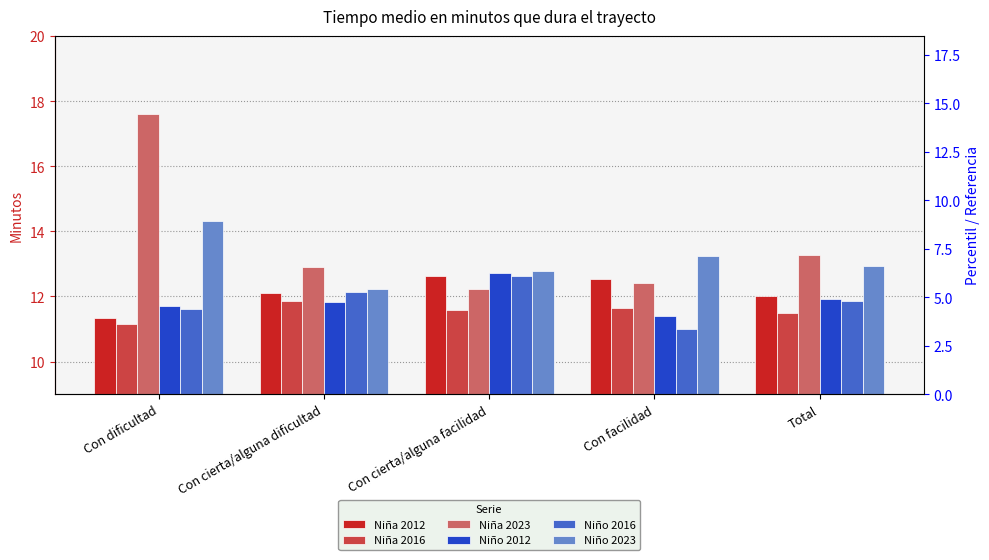

What is the label of the 4th bar from the right?

Con cierta/alguna dificultad